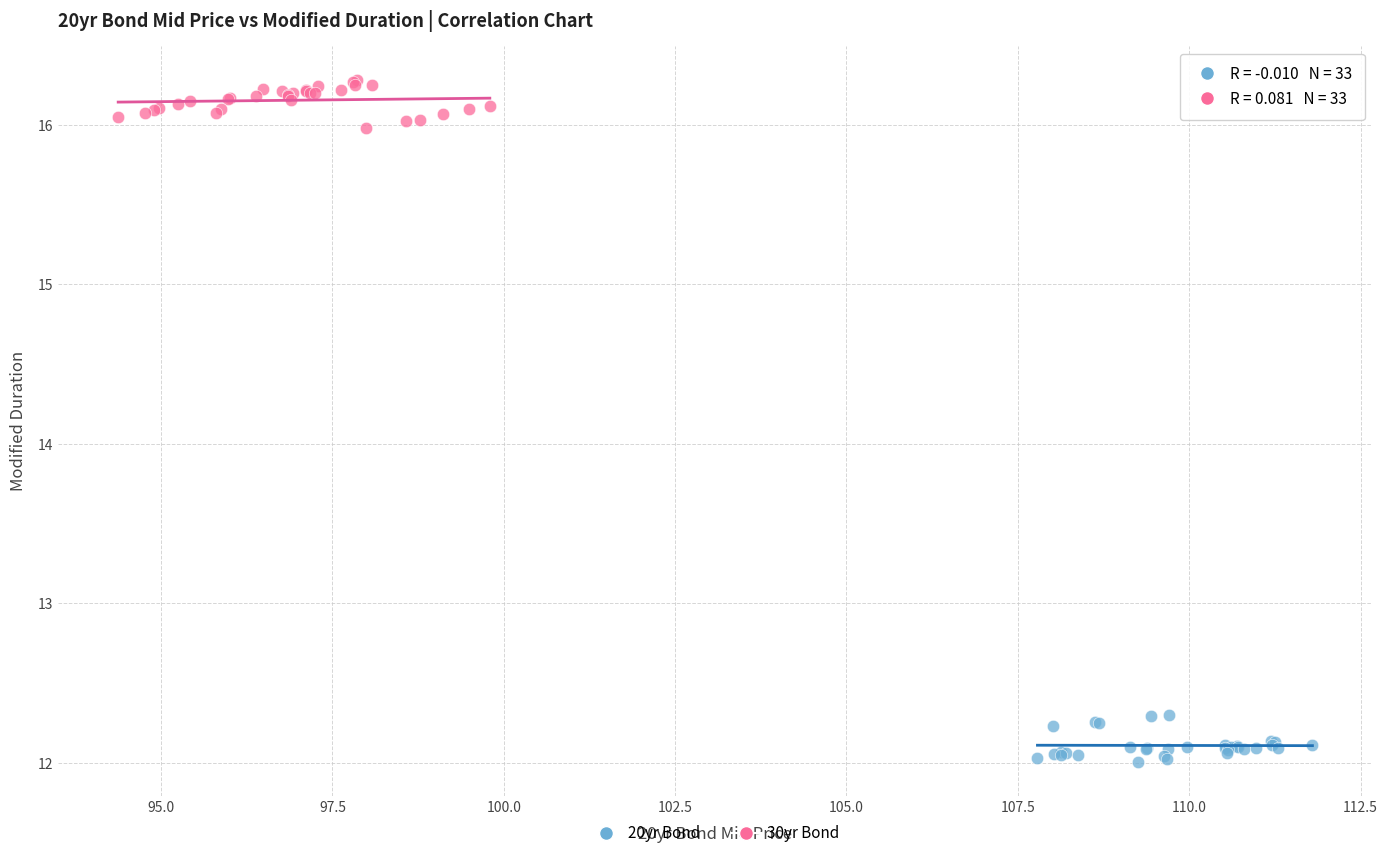

Which series contains the lowest Y value?

20yr Bond